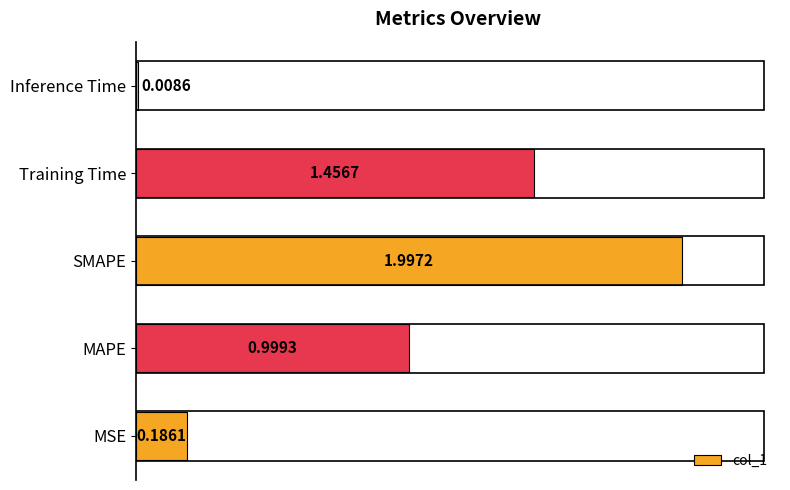

What is the change in value from Training Time to Inference Time?

-1.4